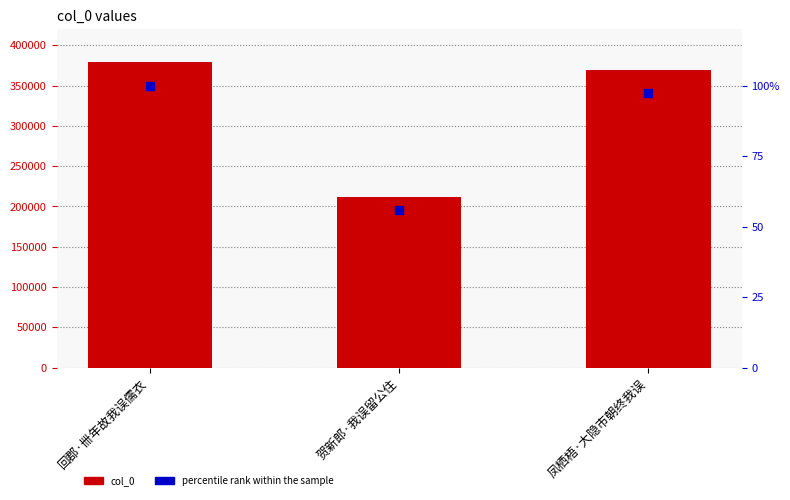

What is the total value across all series at 回郡·卌年故我误儒衣?

379348.0